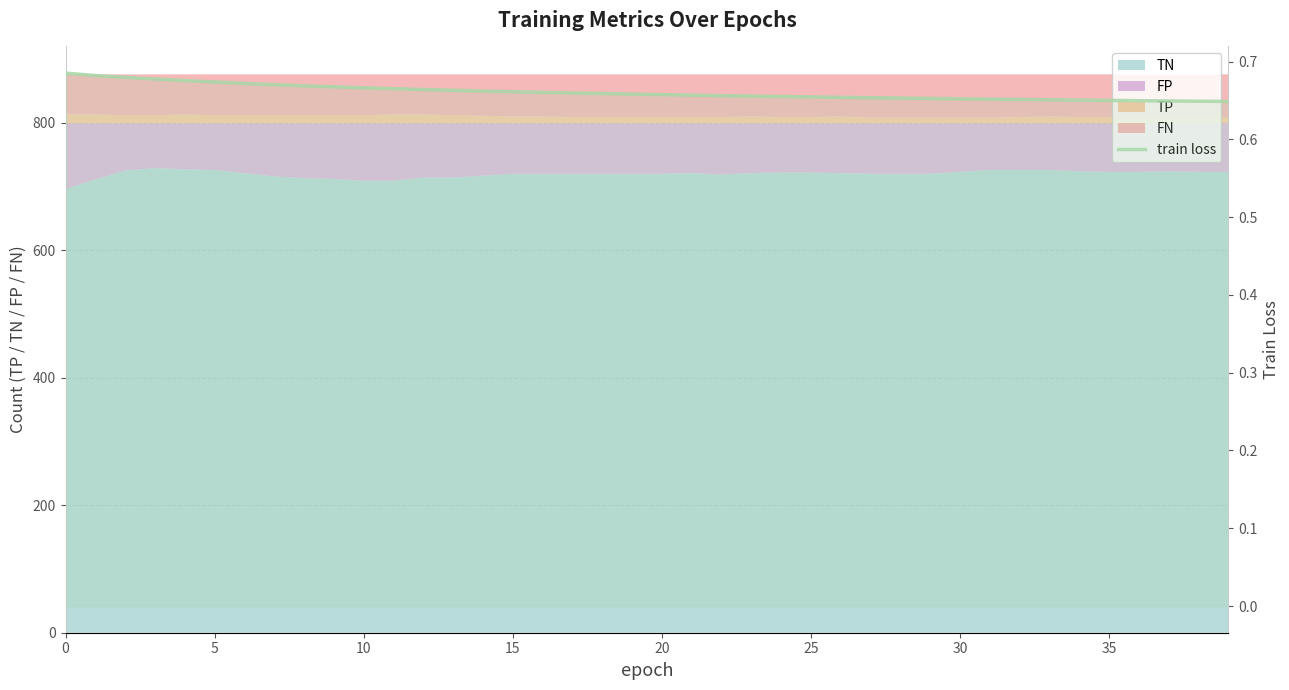

Reading right to left, transcribe all the data shown in this chart.

0.6	0.6	0.6	0.6	0.7	0.7	0.7	0.7	0.7	0.7	0.7	0.7	0.7	0.7	0.7	0.7	0.7	0.7	0.7	0.7	0.7	0.7	0.7	0.7	0.7	0.7	0.7	0.7	0.7	0.7	0.7	0.7	0.7	0.7	0.7	0.7	0.7	0.7	0.7	0.7